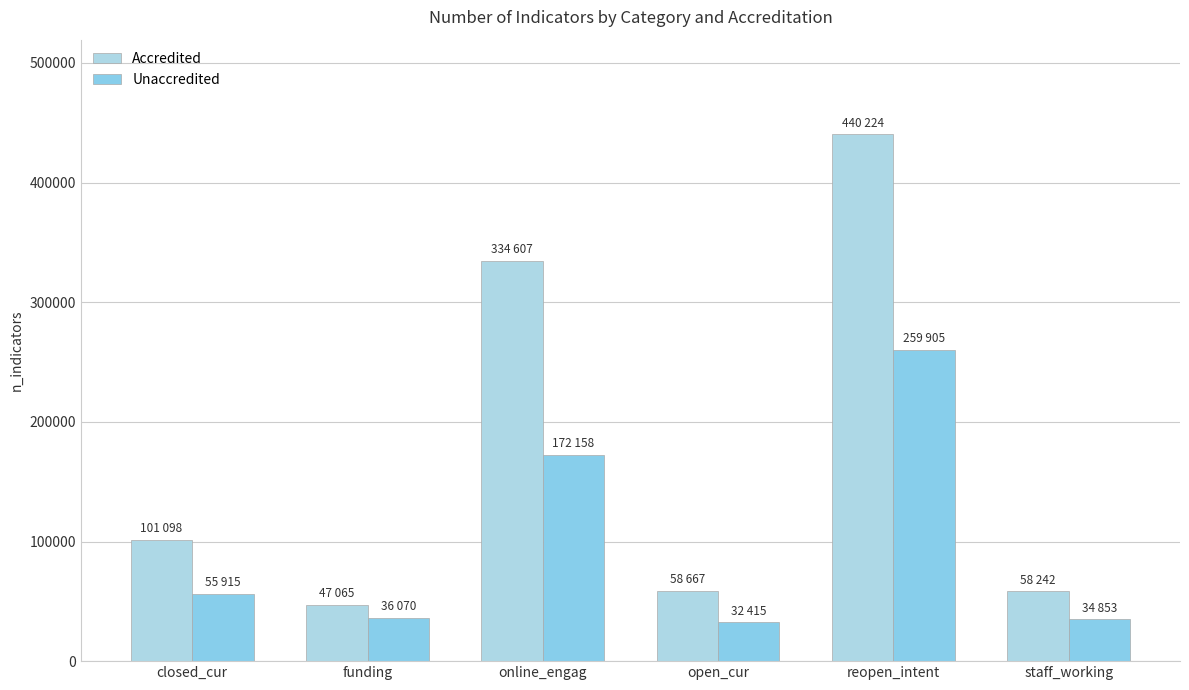

How many groups of bars are there?

6